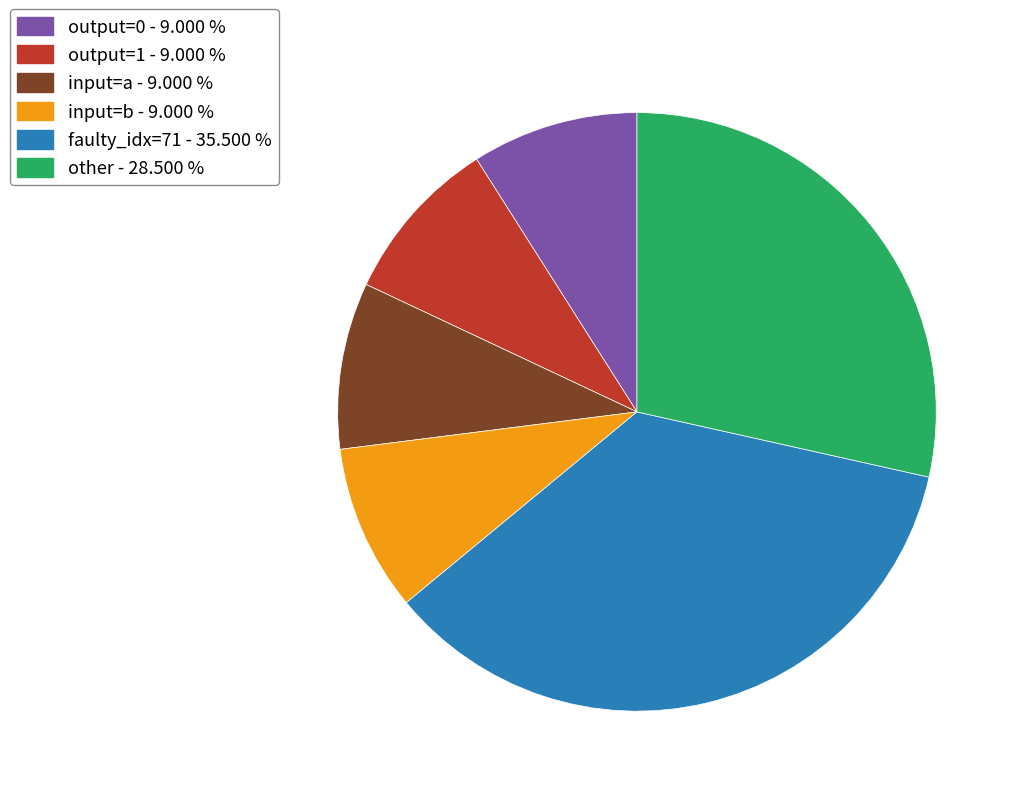

How many segments does this pie chart have?

6